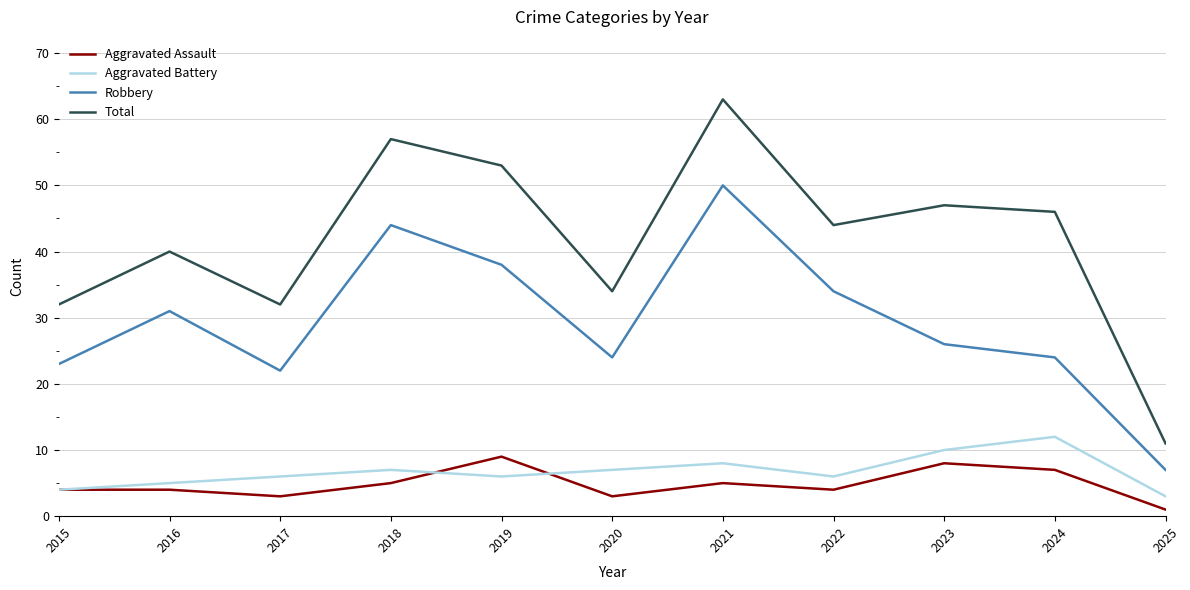

Which series has the largest total across all categories?

Total